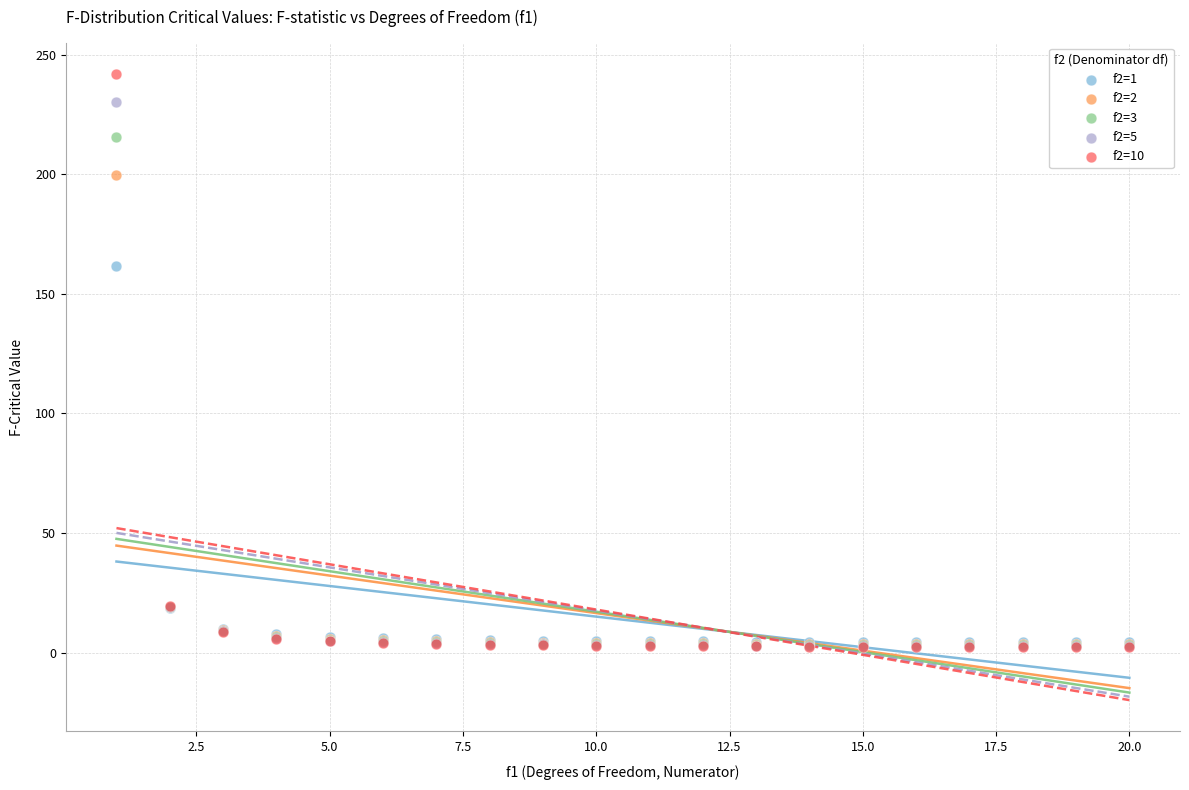

Which series has the largest Y range (max minus min)?

f2=10